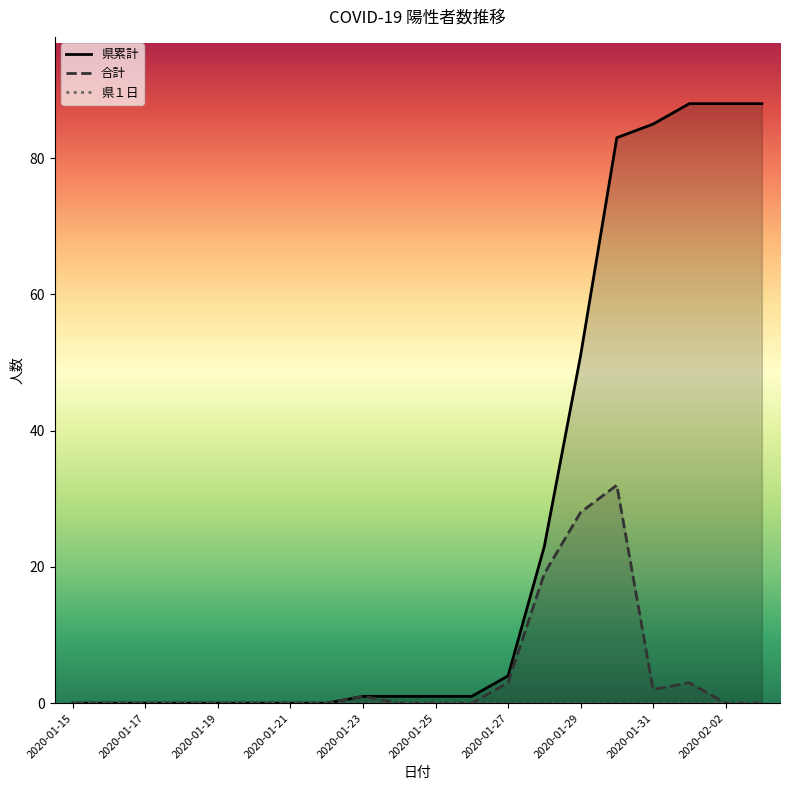

Reading right to left, extract all data points from this chart.

県累計: 88	88	88	85	83	51	23	4	1	1	1	1	0	0	0	0	0	0	0	0
合計: 0	0	3	2	32	28	19	3	0	0	0	1	0	0	0	0	0	0	0	0